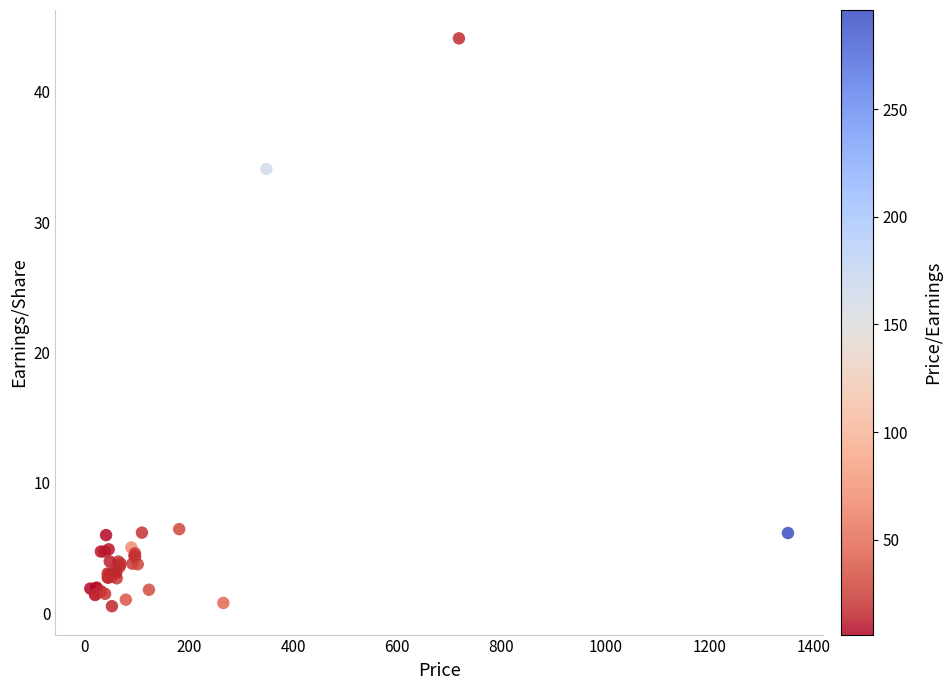

What Y value in the scatter plot is closest to 22?

34.1